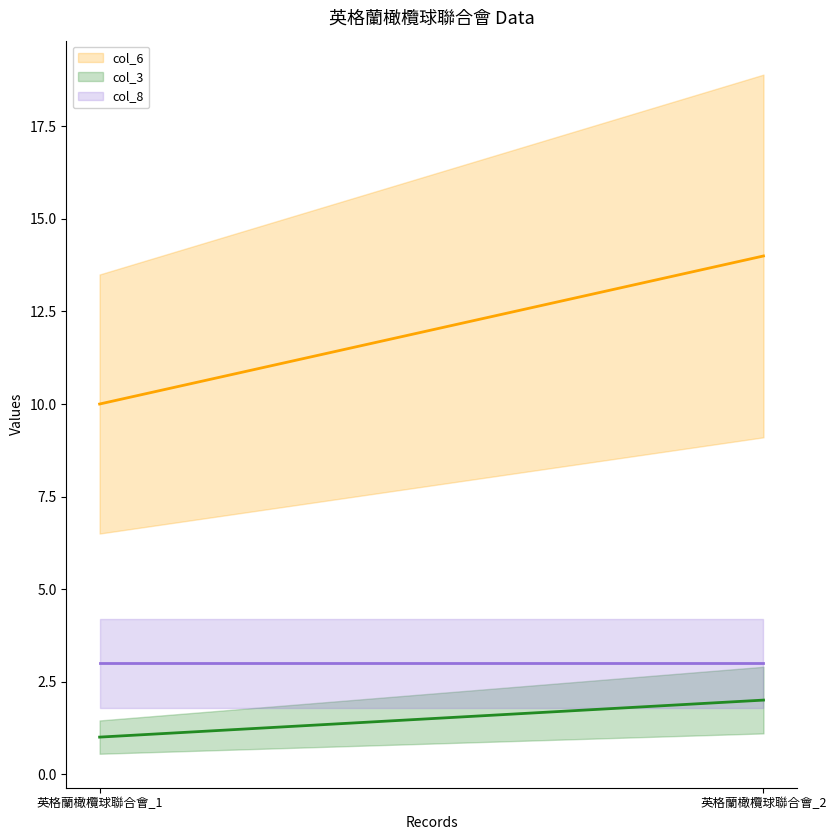

Between 英格蘭橄欖球聯合會_2 and 英格蘭橄欖球聯合會_1, which is larger?

英格蘭橄欖球聯合會_2